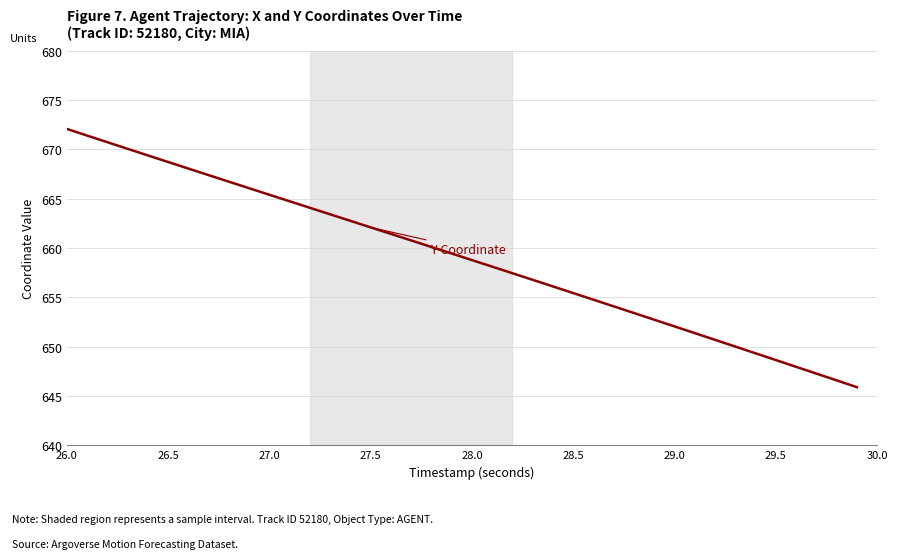

What is the label of the 33rd point from the right?

29.5